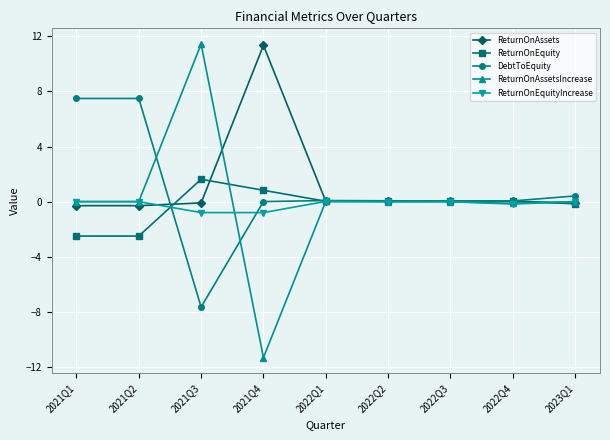

How many series are shown in this chart?

5